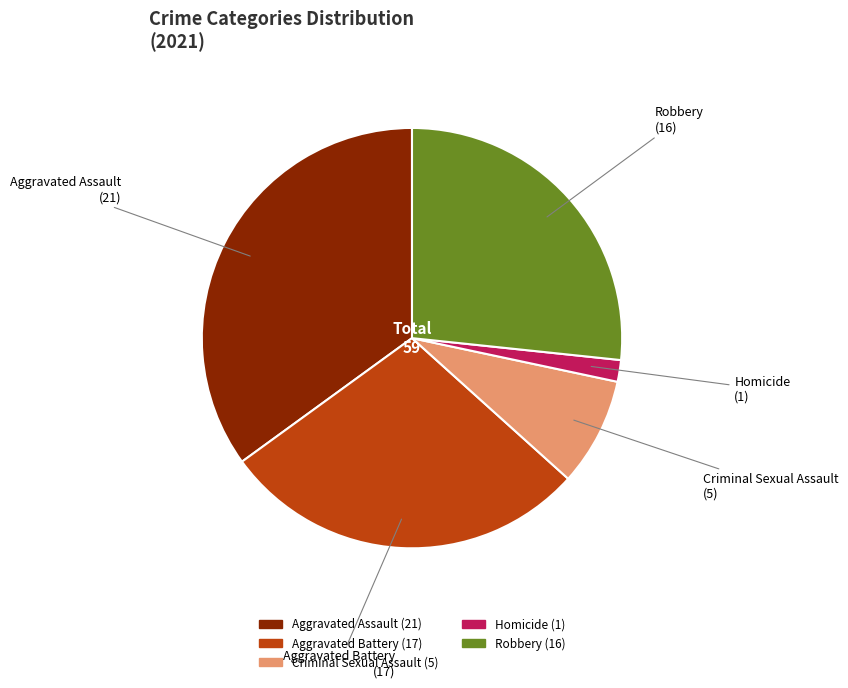

Is there any slice that represents more than half of the pie?

No